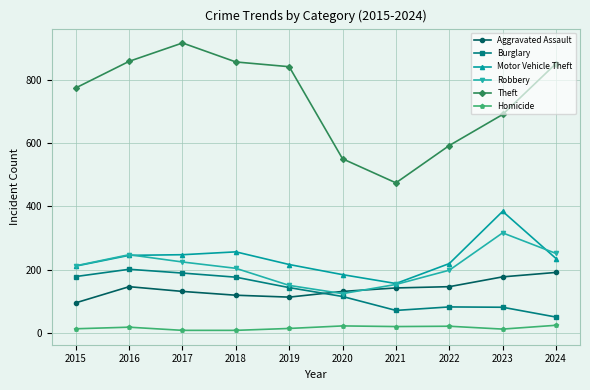

What is the difference between the maximum and minimum values in the Robbery series?

192